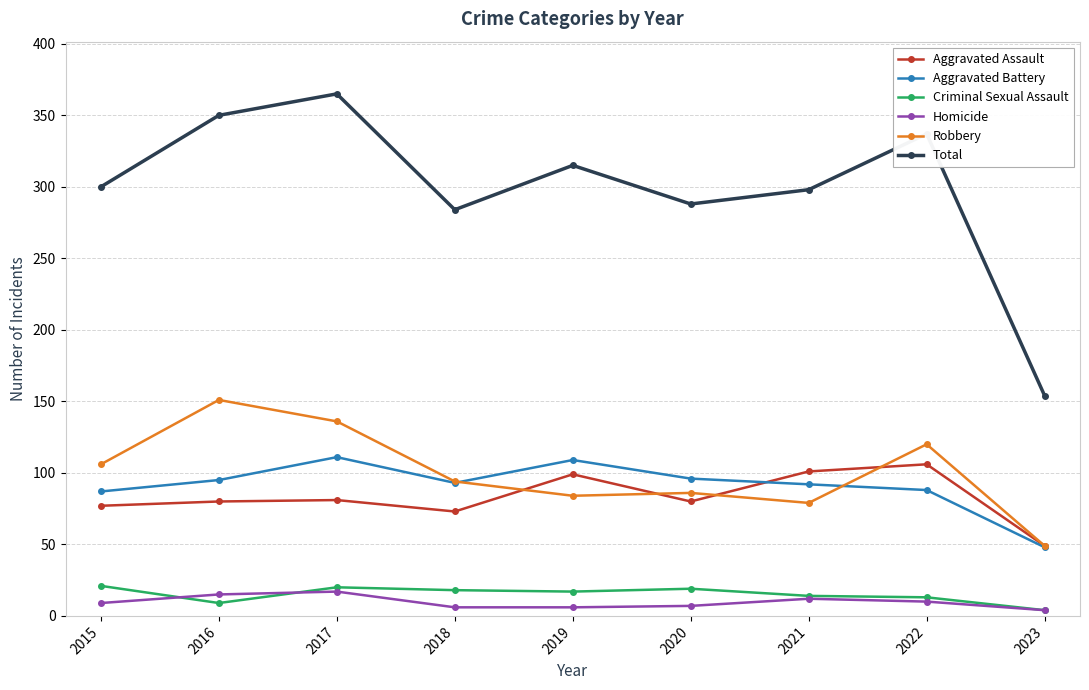

Is the value of Total at 2023 greater than the value of Homicide at 2018?

Yes